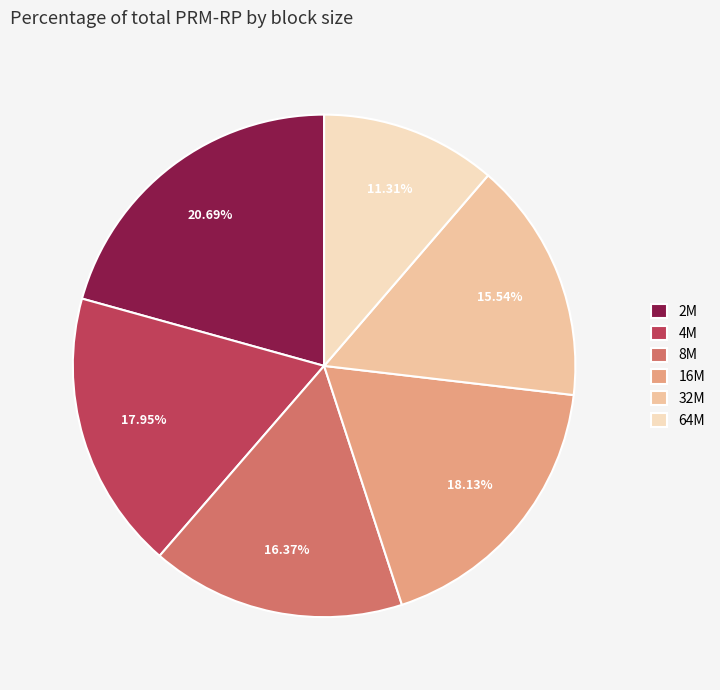

Is the sum of 8M and 4M greater than half?

No